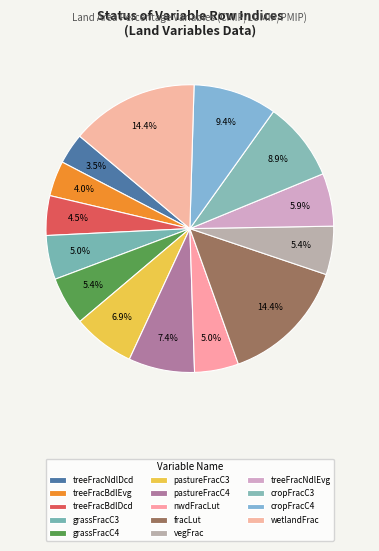

How many segments does this pie chart have?

14